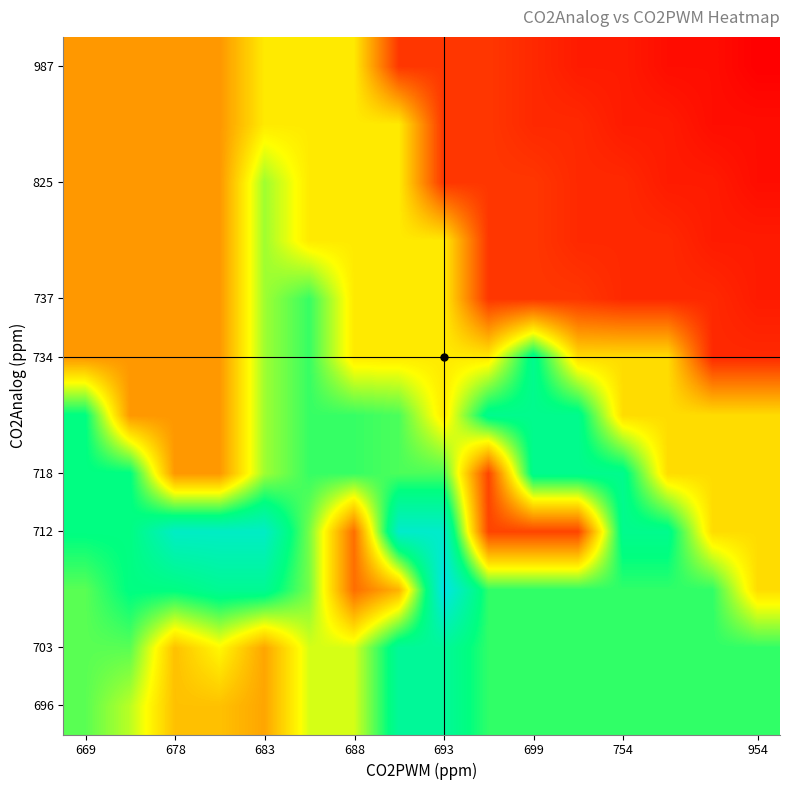

At which category is the sum across all series the highest?

699